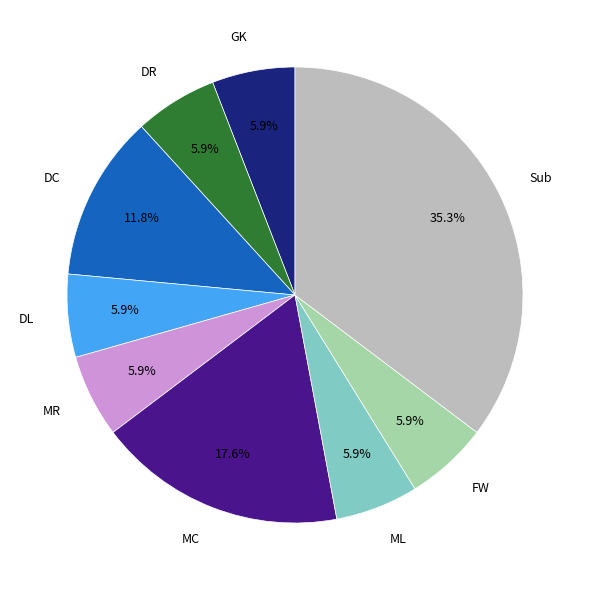

What is the ratio of the value at FW to the value at ML?

1.0